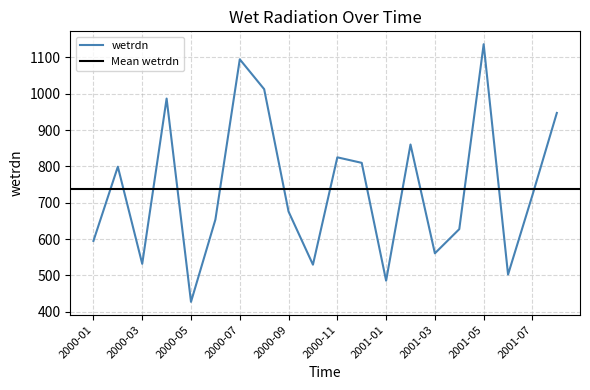

How many series are shown in this chart?

1